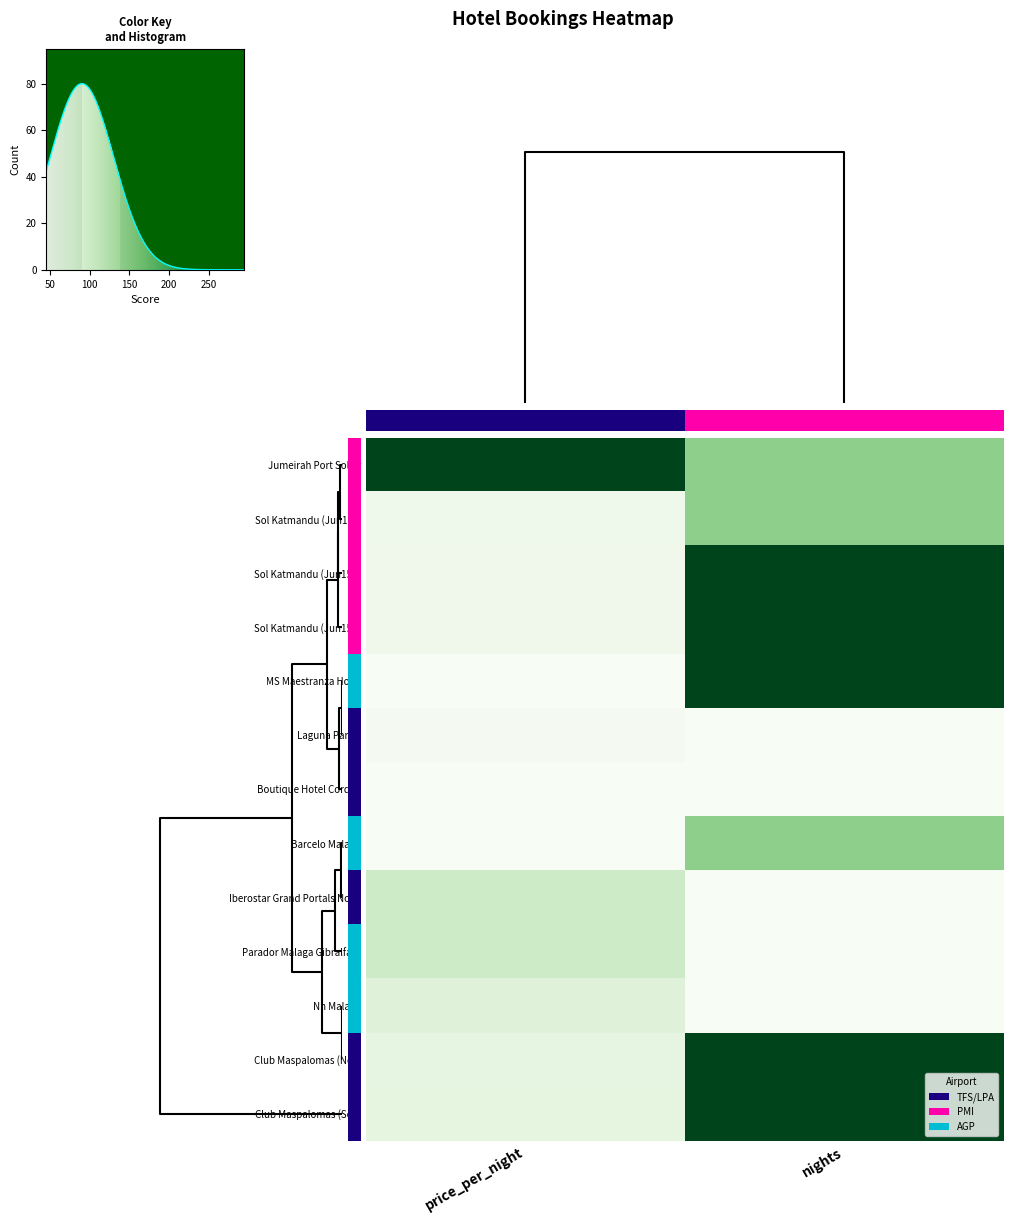

Which series has the largest total across all categories?

Jumeirah Port Soller